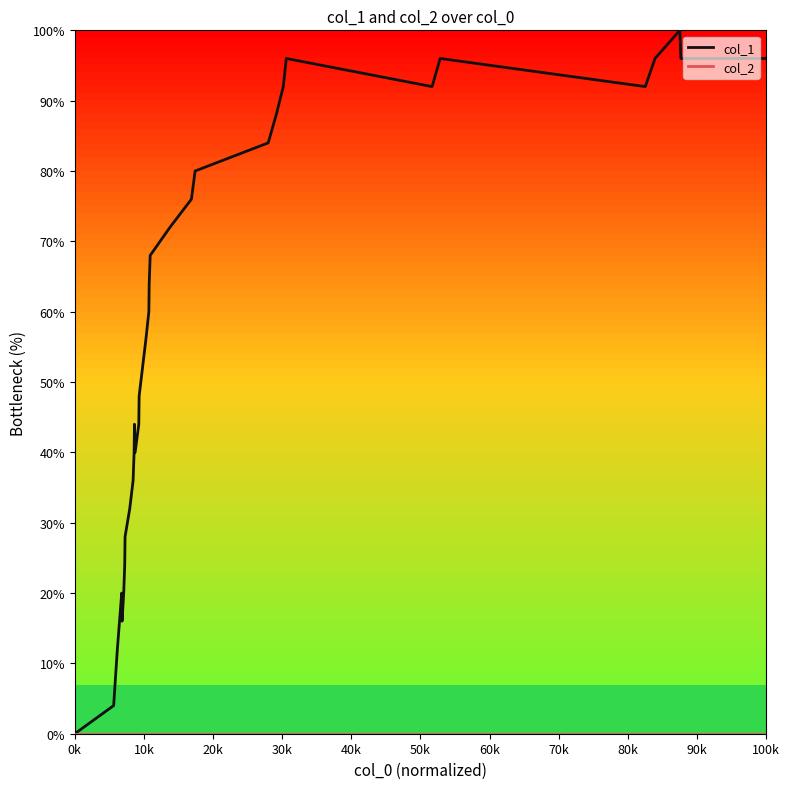

Does the chart have visible grid lines?

No